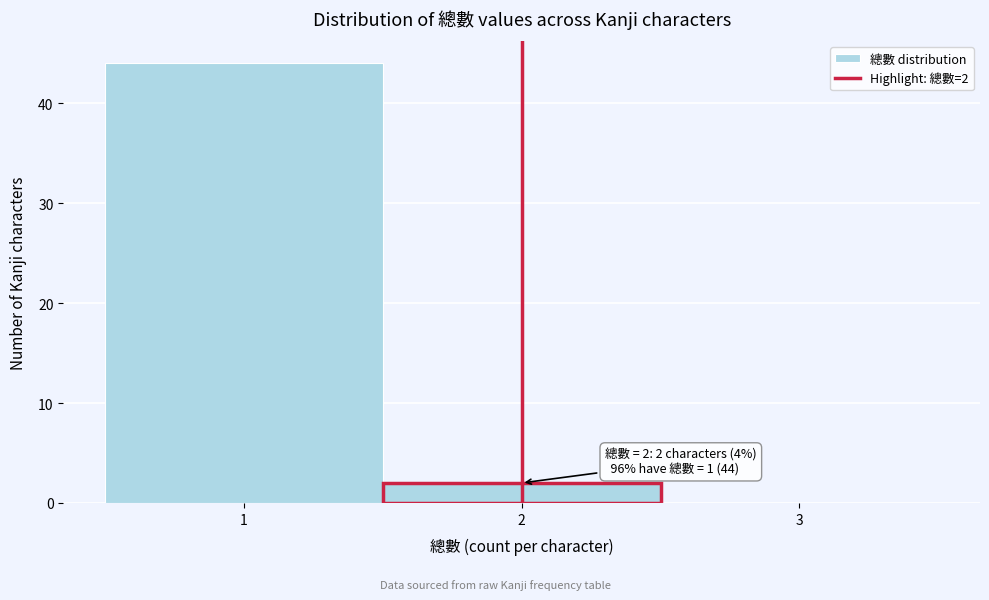

Over which range of the x-axis is the bar tallest?

0.5 to 1.5